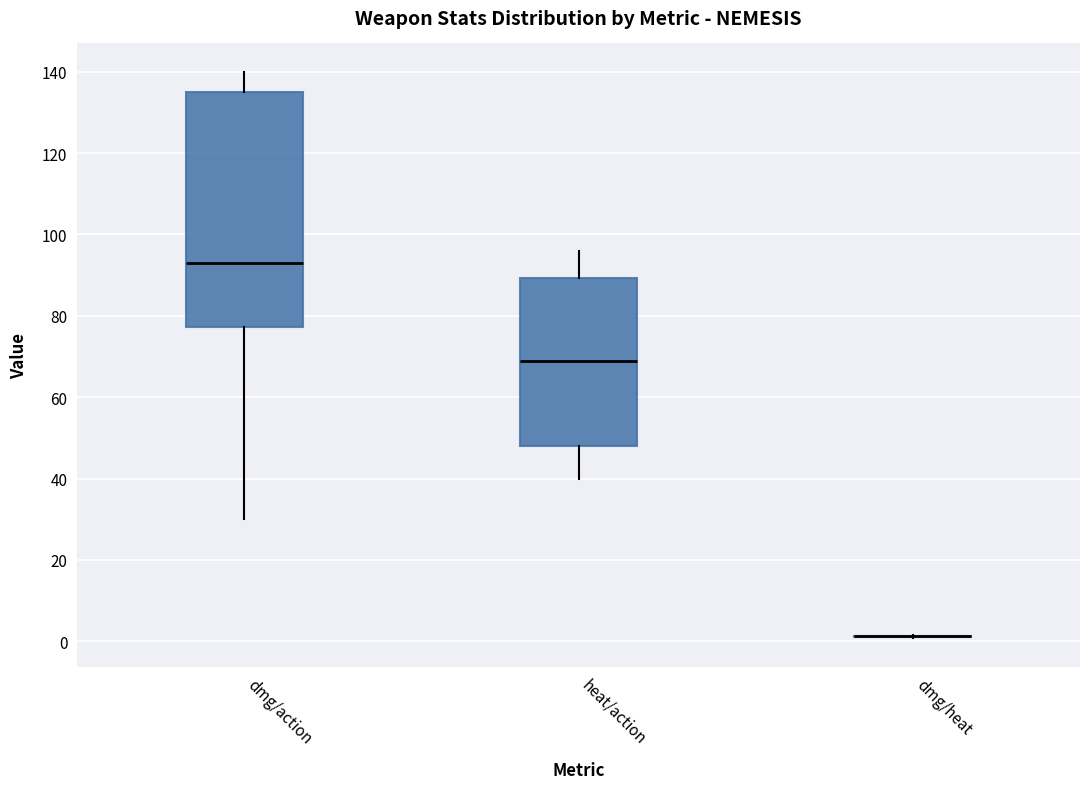

Reading left to right, read every box against the y-axis: the position of its median line, the range the box covers, and the ends of its whiskers. The values are not printed on the chart, so give them approximately, as read against the axis.

dmg/action: median 94, box 78 to 136, whiskers 30 to 140
heat/action: median 70, box 48 to 90, whiskers 40 to 96
dmg/heat: box collapsed to a line at 2, whiskers 0 to 2